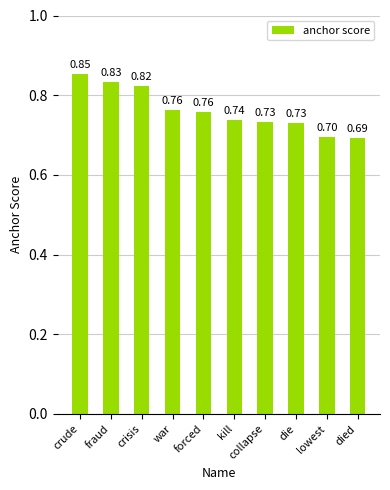

What is the label of the 3rd bar from the left?

crisis